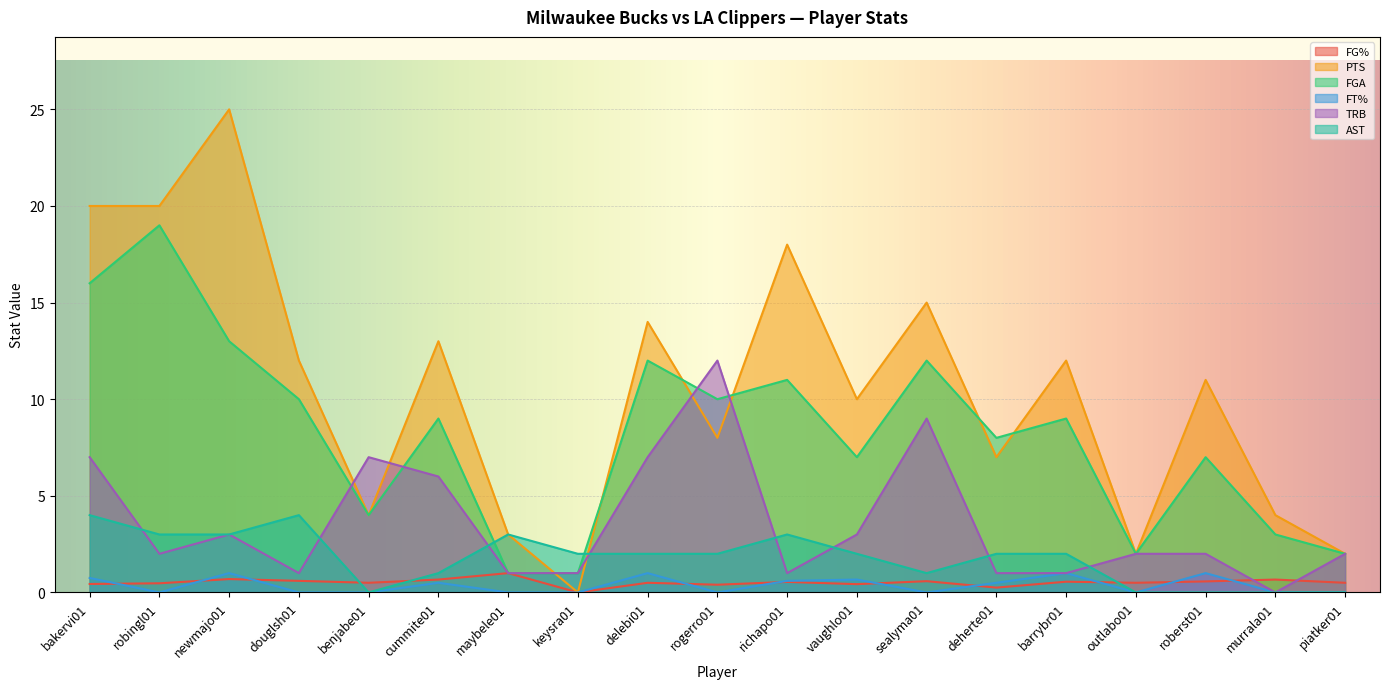

What is the label of the 1st point from the left?

bakervi01